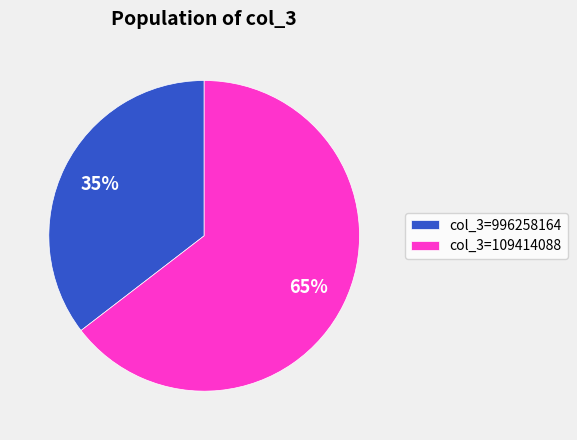

The col_3=109414088 slice represents 65% of the pie. True or false?

True